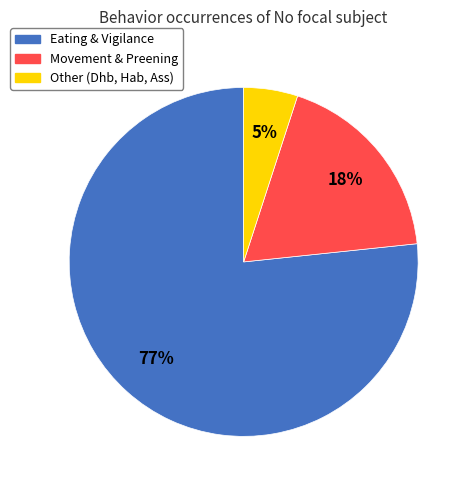

To the nearest percent, what percentage of the pie is Eating & Vigilance?

77%